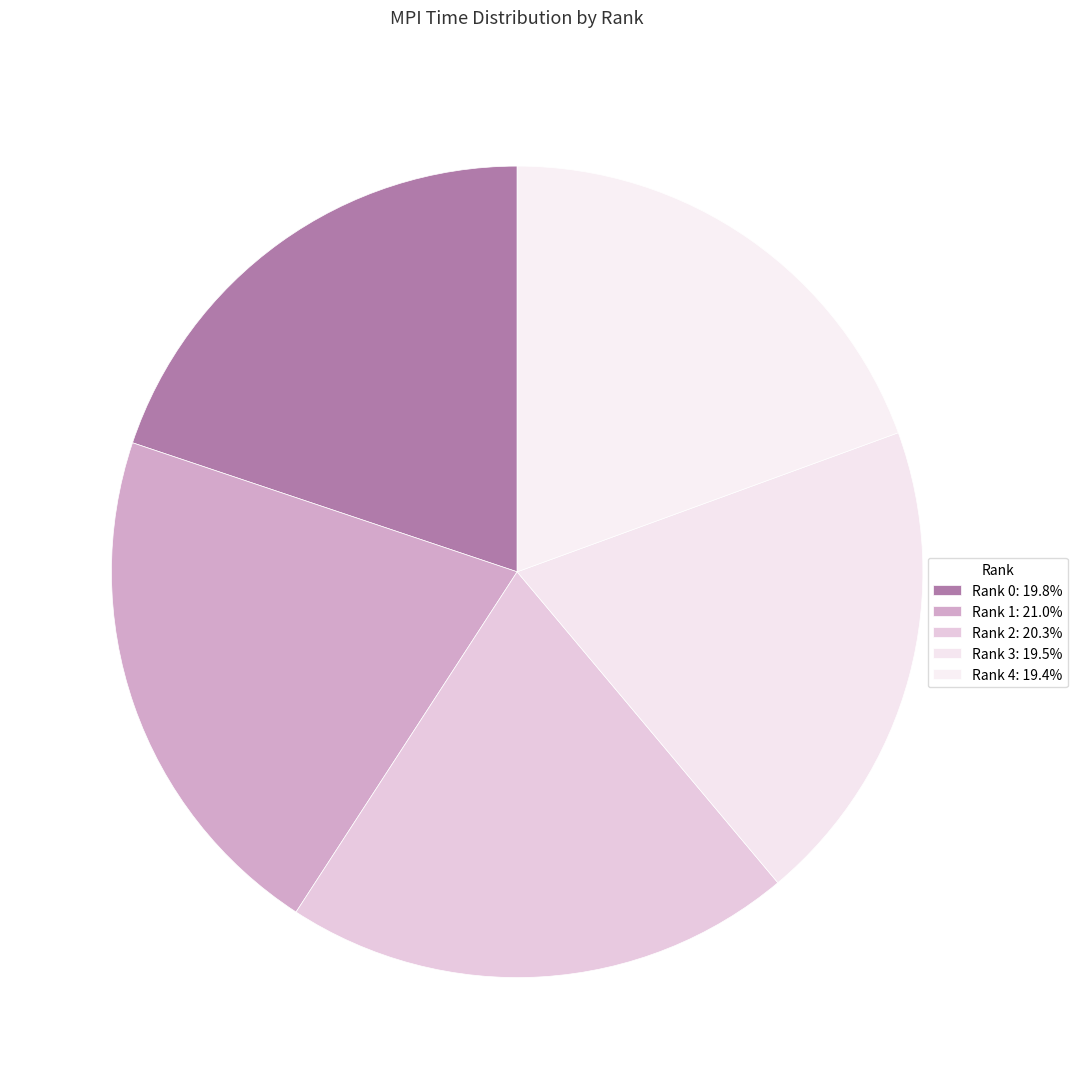

How many segments does this pie chart have?

5